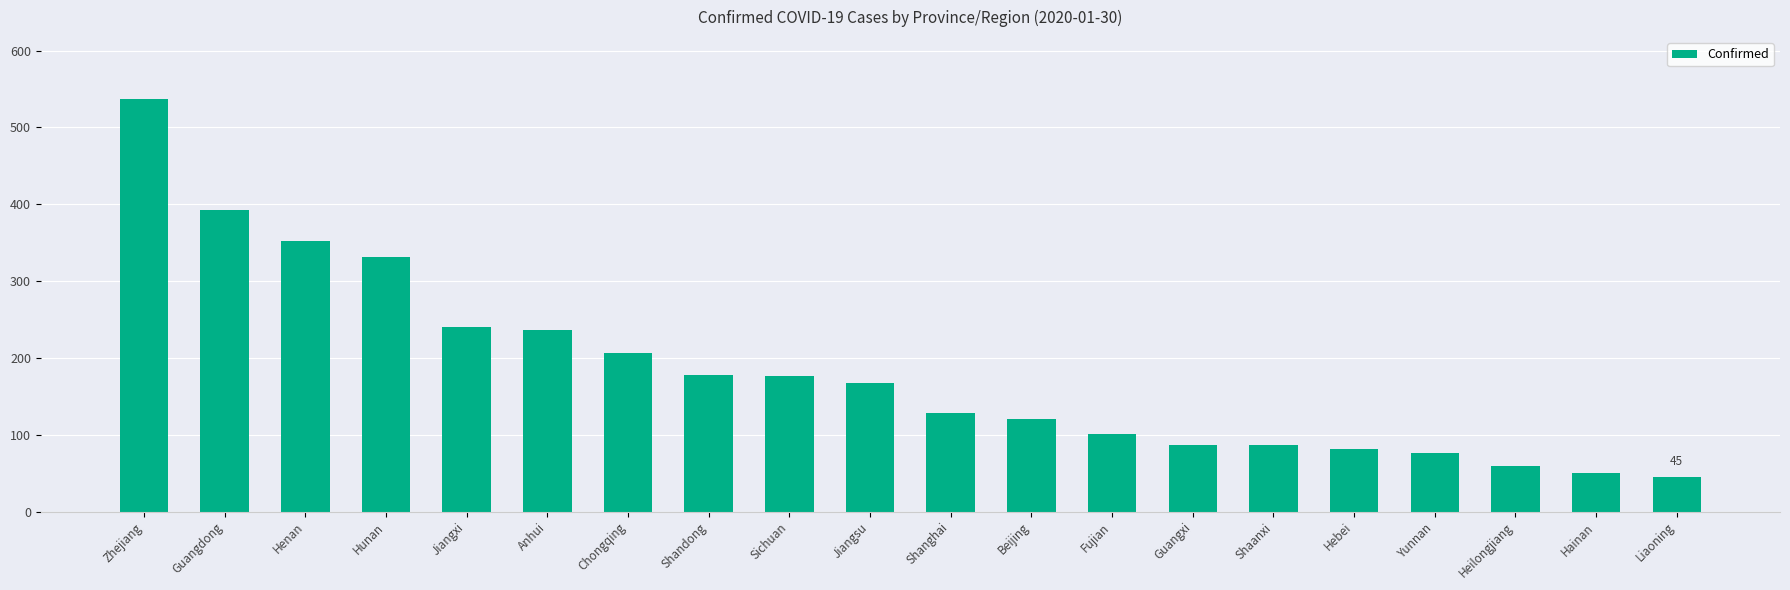

What is the label of the 10th bar from the left?

Jiangsu